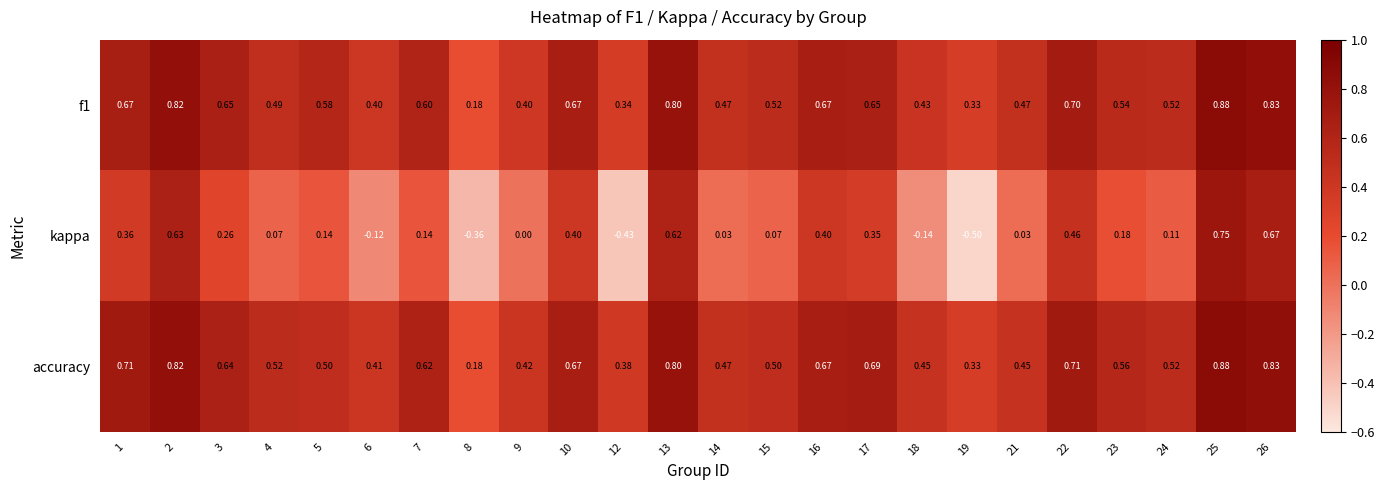

Is the value of f1 at 19 greater than the value of kappa at 16?

No